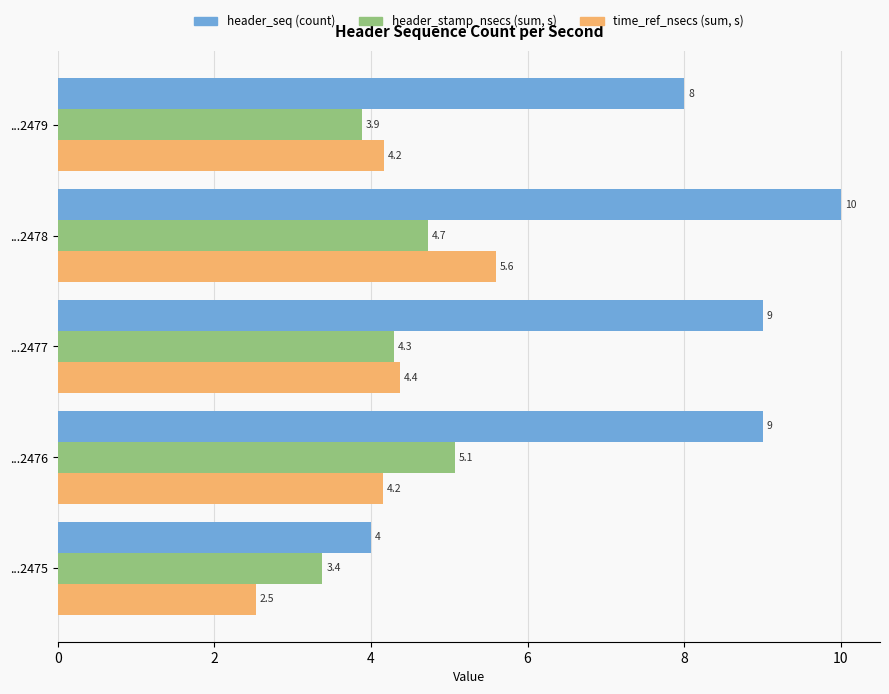

What is the spread (max minus min) of values at ...2479?

4.1